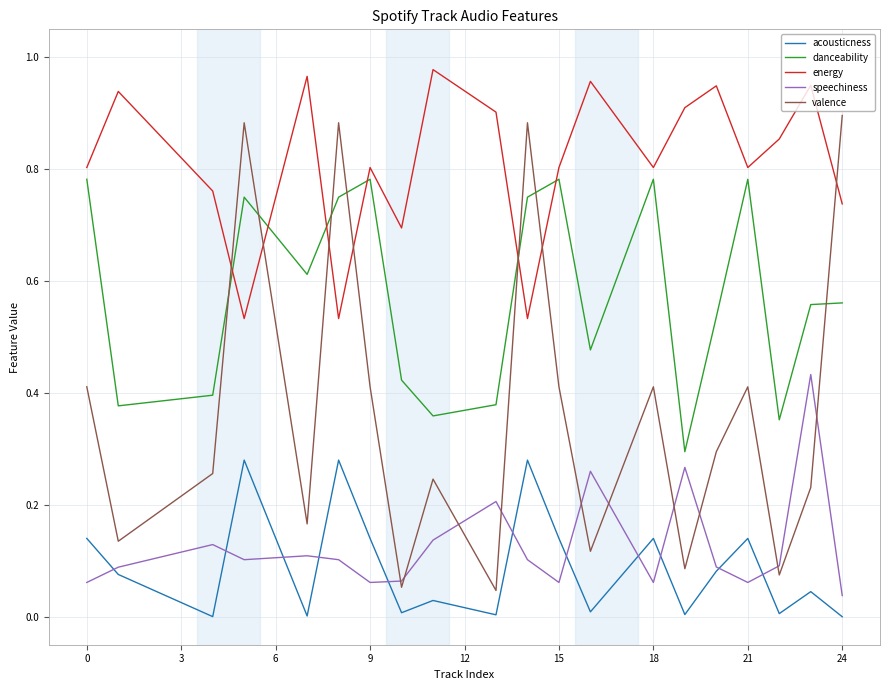

Which series has the largest range (max minus min)?

valence